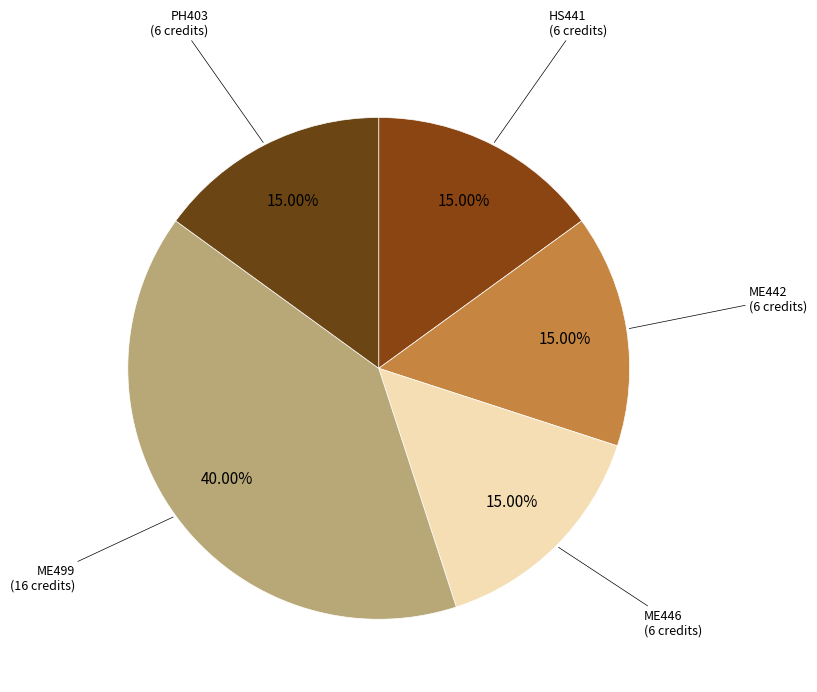

To the nearest percent, what is the difference between the largest and smallest slice percentages?

25%